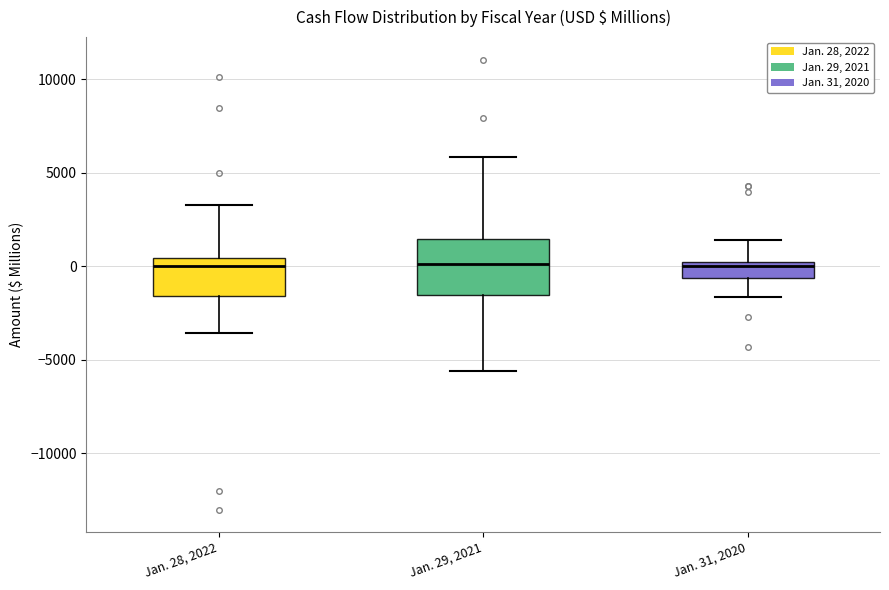

Reading left to right, read every box against the y-axis: the position of its median line, the range the box covers, and the ends of its whiskers. The values are not printed on the chart, so give them approximately, as read against the axis.

Jan. 28, 2022: median 0, box -1500 to 500, whiskers -3500 to 3500
Jan. 29, 2021: median 0, box -1500 to 1500, whiskers -5500 to 6000
Jan. 31, 2020: median 0 (just below the box's upper edge), box -500 to 0, whiskers -1500 to 1500